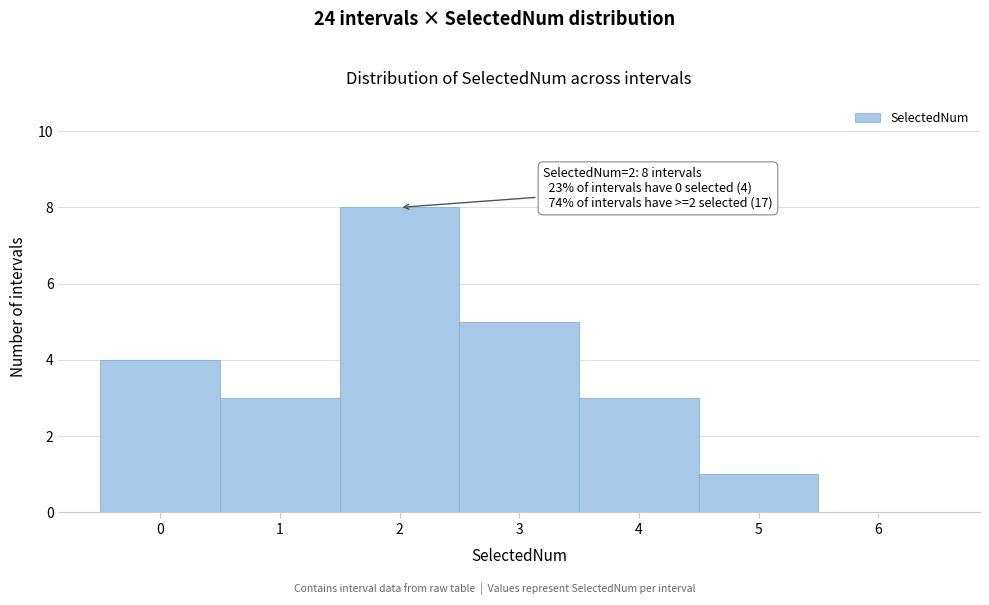

Which range on the x-axis has the tallest bar?

1.5 to 2.5